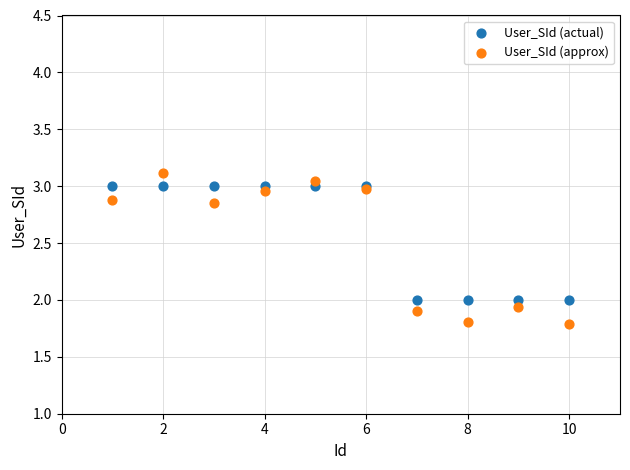

What are all the series names shown in the legend?

User_SId (actual), User_SId (approx)